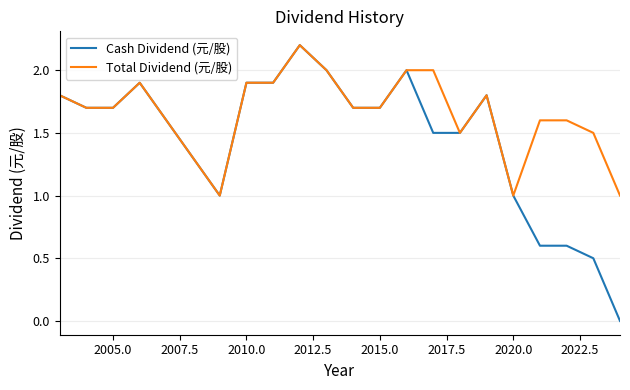

Which series has the largest total across all categories?

Total Dividend (元/股)